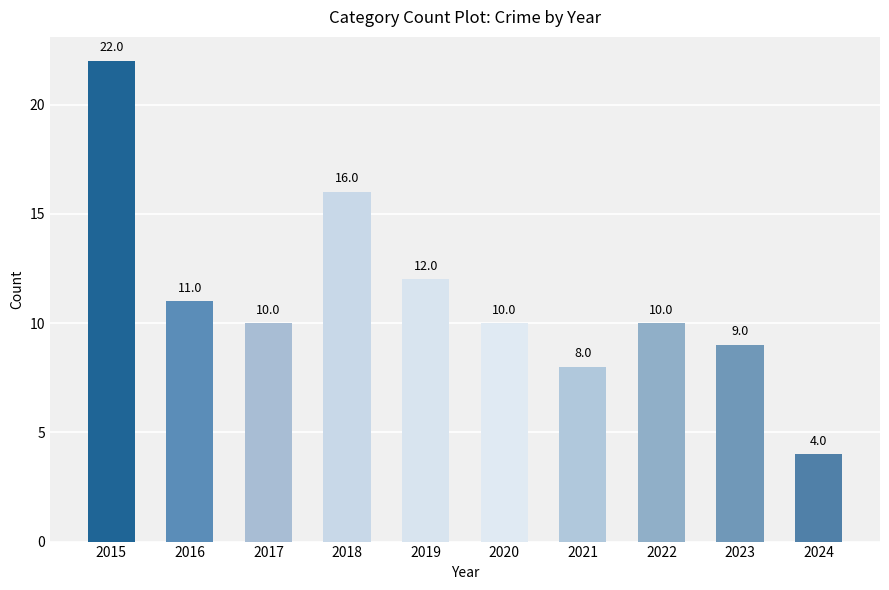

Count the number of data series in this chart.

1